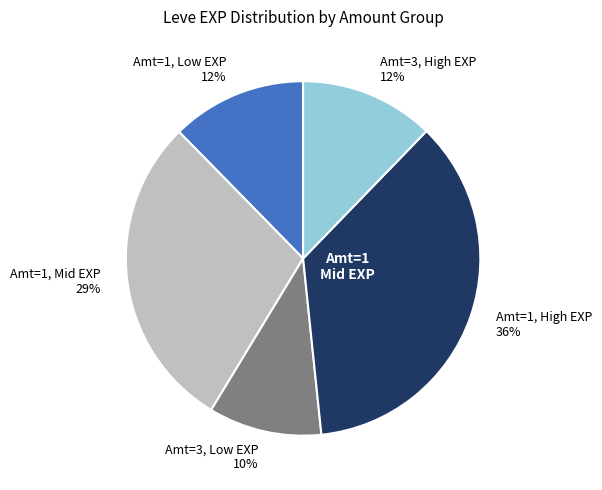

What percentage is the Amt=3, High EXP slice, to the nearest percent?

12%